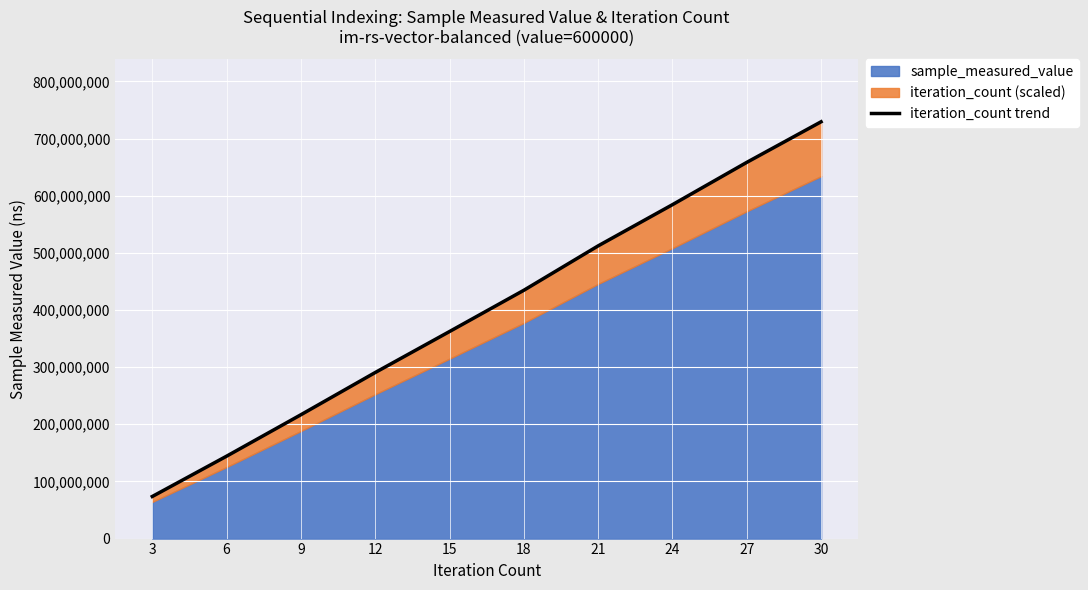

True or false: there are more than 0 points higher than both neighbors.

False